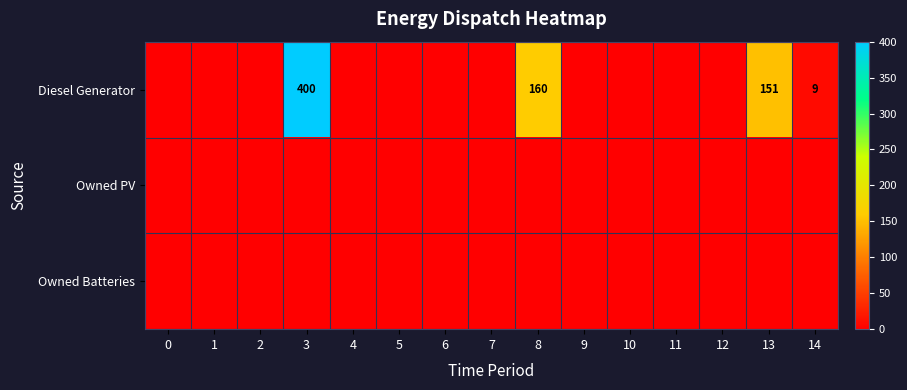

What is the total value across all series at 3?

400